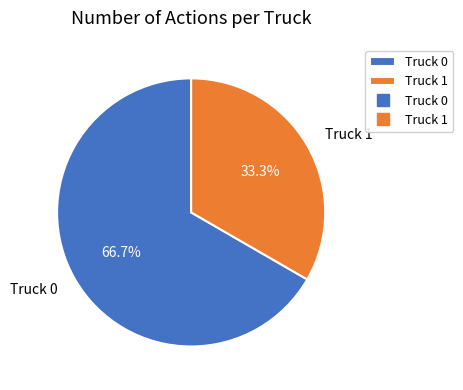

To the nearest percent, what is the average slice percentage?

50%